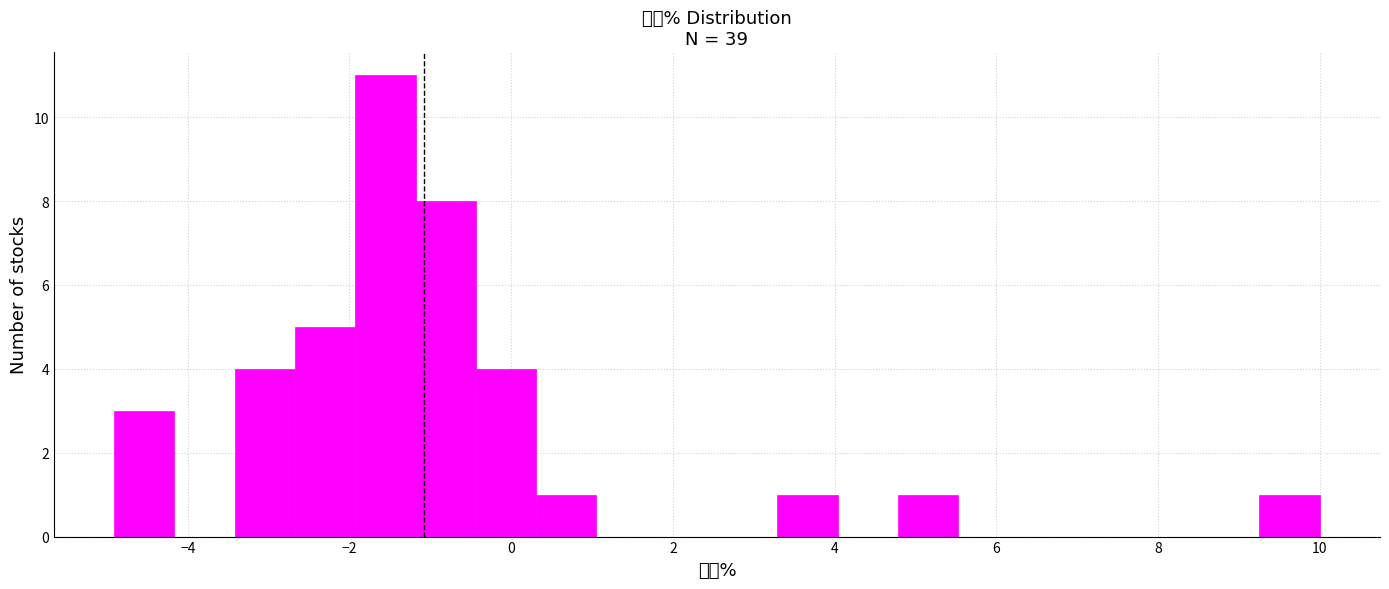

Read against the x-axis, roughly where is the centre of the tallest bar?

-1.6